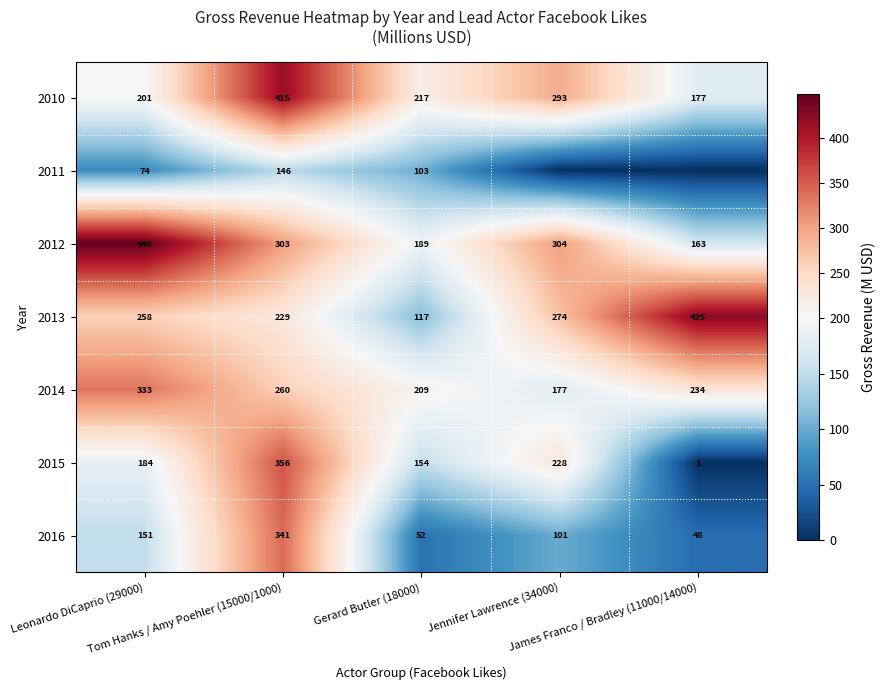

How many data points in 2014 are less than 234?

2